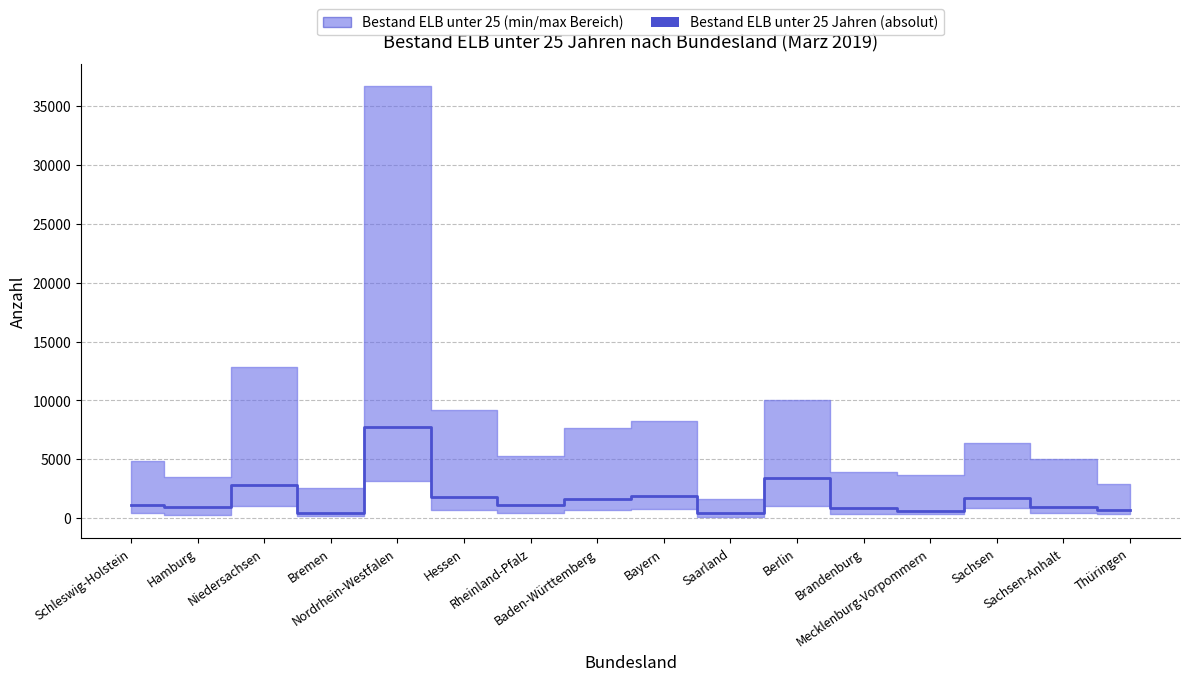

What is the maximum value shown in the chart?

7724